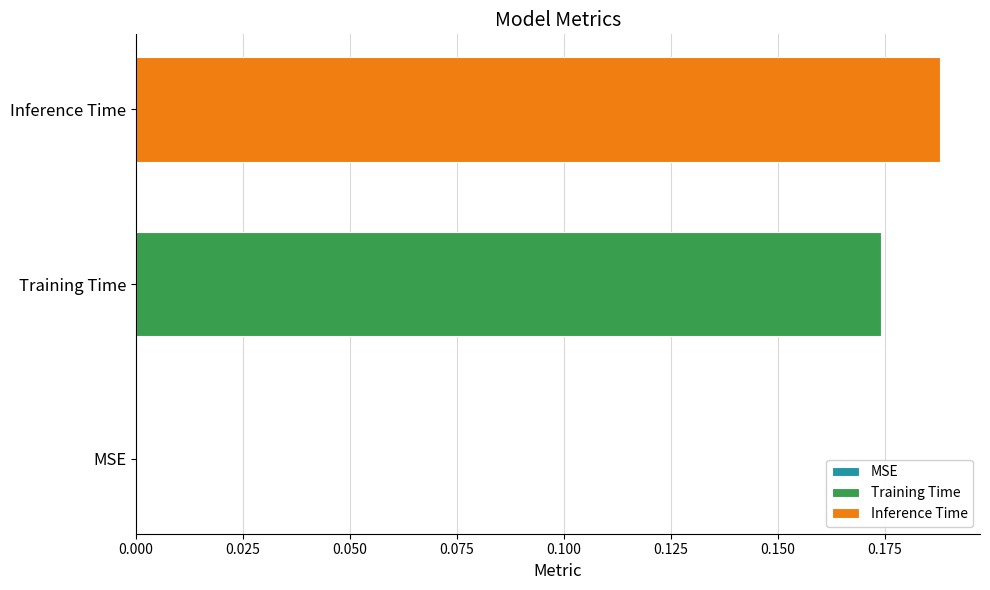

What is the change in value from MSE to Training Time?

+0.2